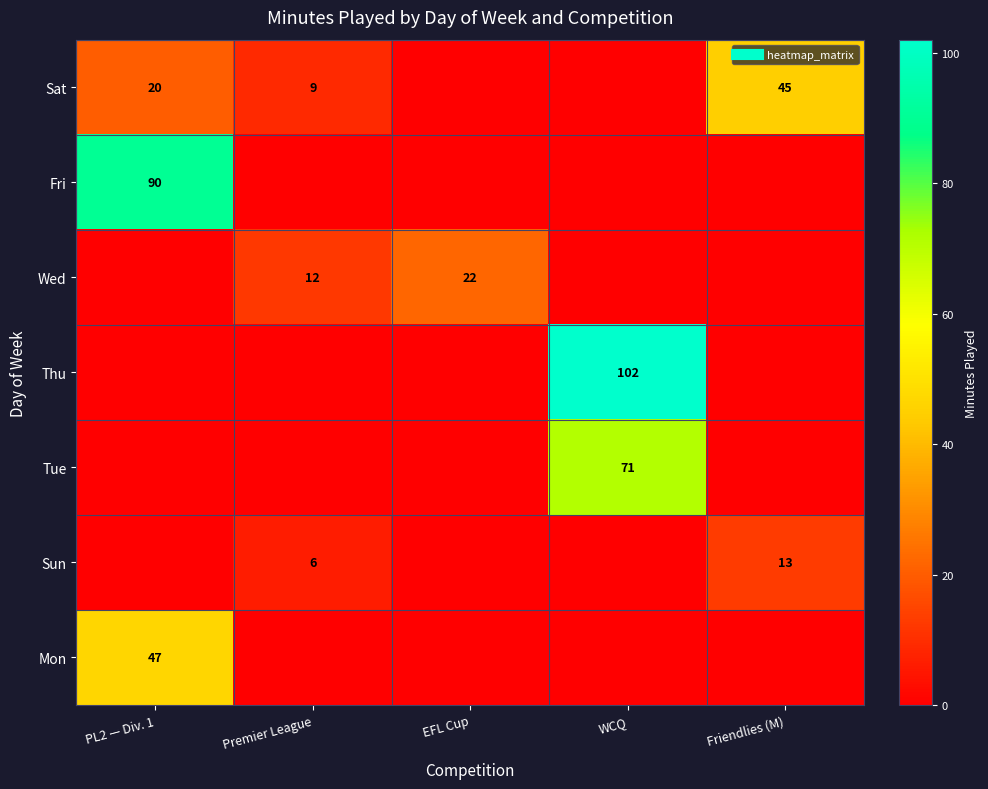

At which label is Sat closest to 22?

PL2 — Div. 1